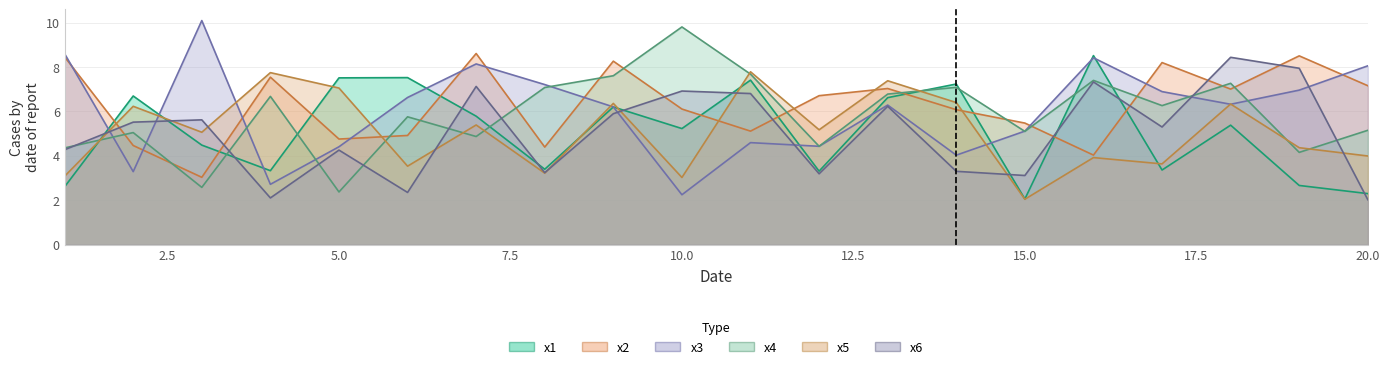

List the labels in order of x6 value, smallest first.

20, 4, 6, 15, 12, 8, 14, 5, 1, 17, 2, 3, 9, 13, 11, 10, 7, 16, 19, 18